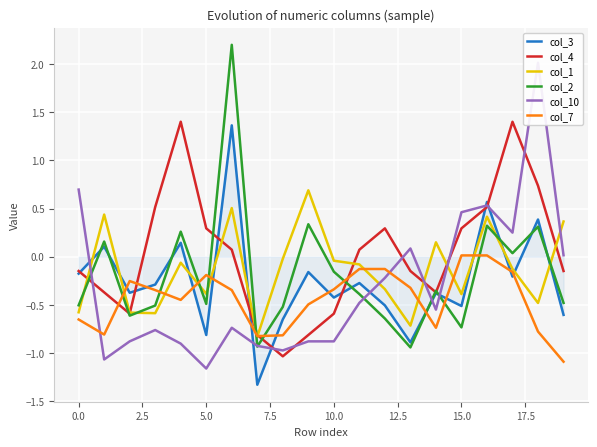

True or false: col_1 and col_3 cross at least once.

True